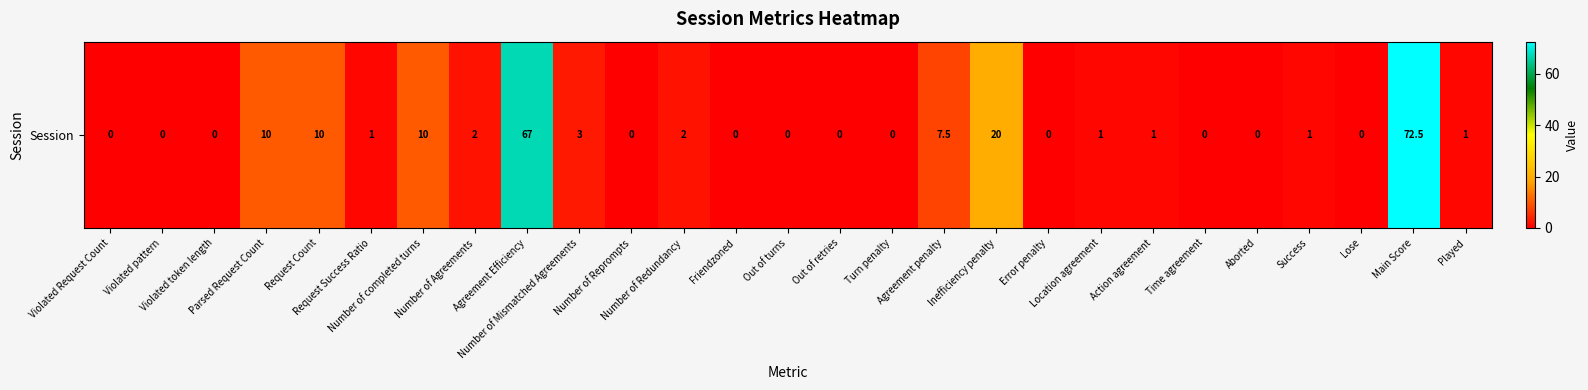

Is it true that the value at Violated pattern is 0.0?

True